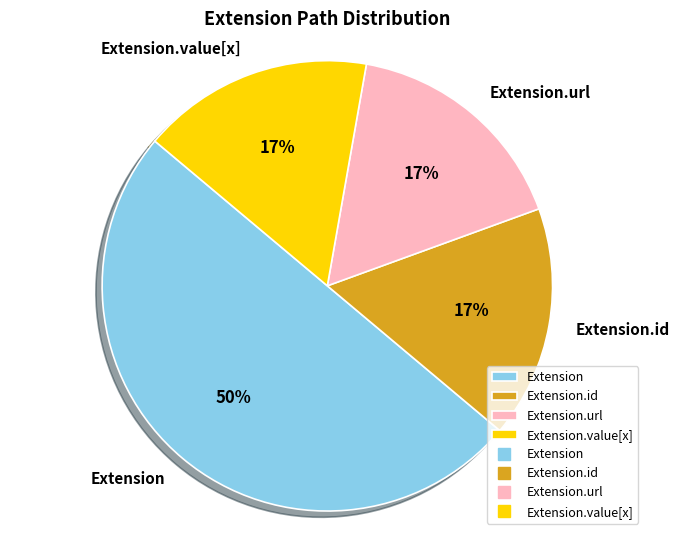

Which slice represents more than half of the pie?

Extension